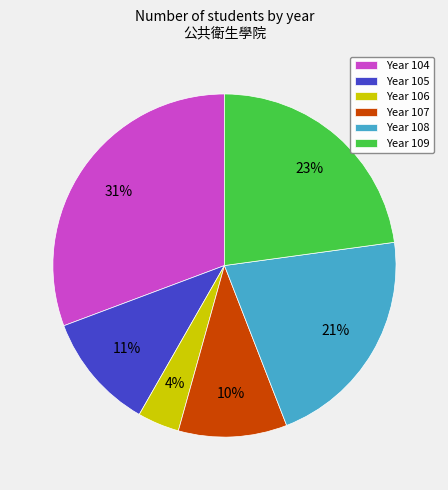

Which category has the biggest portion of the pie?

Year 104